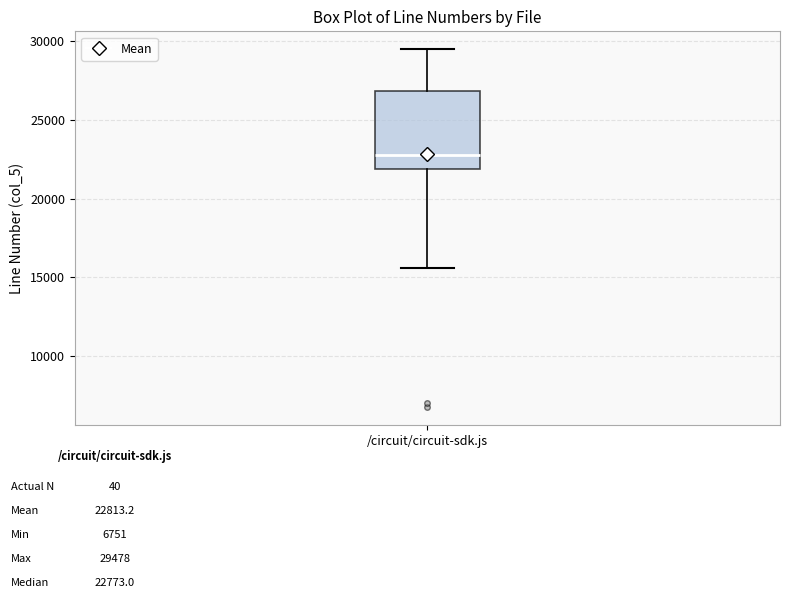

Read this box plot against the y-axis: the position of the median line, the range covered by the box, and the ends of both whiskers. The values are not printed on the chart, so give them approximately, as read against the axis.

median 23000, box 22000 to 27000, whiskers 15500 to 29500